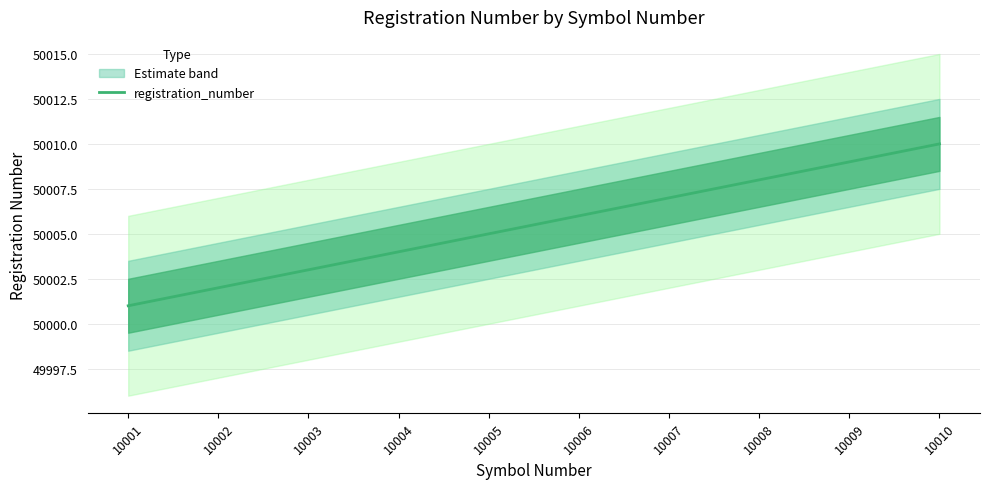

Rank the categories by value from lowest to highest.

10001, 10002, 10003, 10004, 10005, 10006, 10007, 10008, 10009, 10010